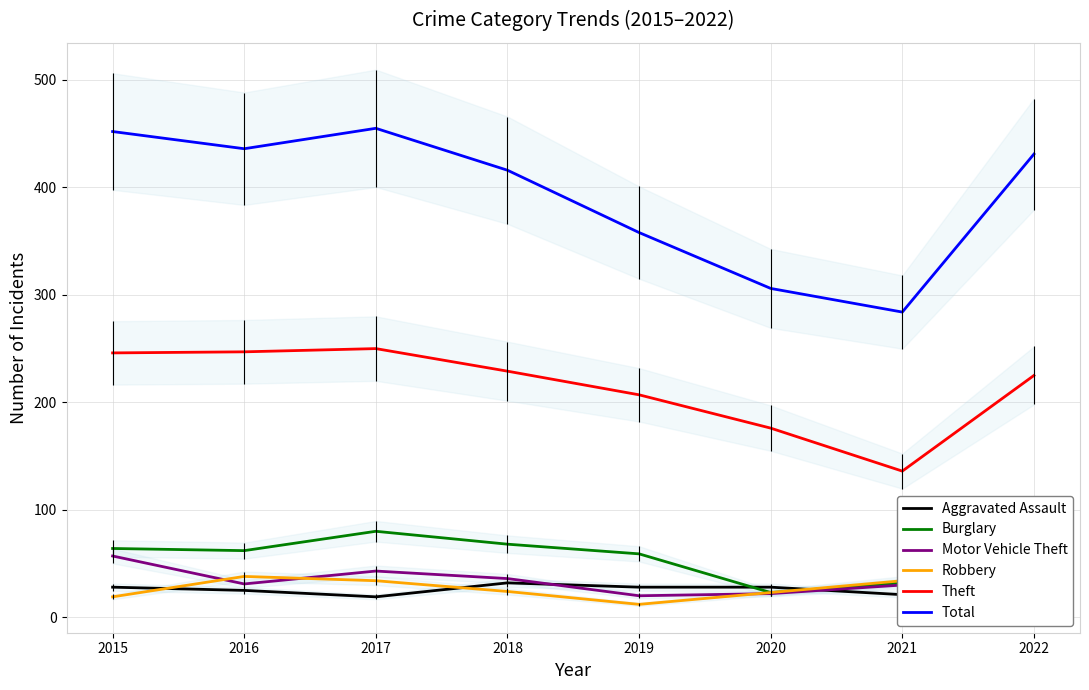

How many data points in Total are above 431?

3